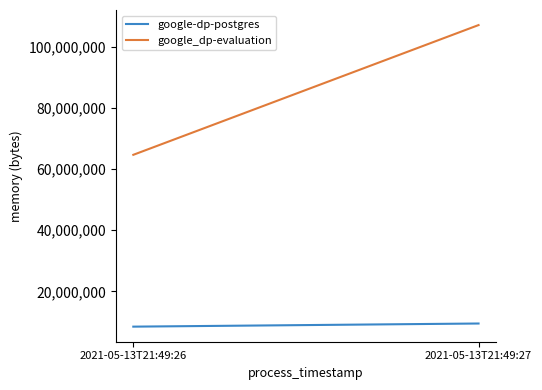

Is the value of google_dp-evaluation at 2021-05-13T21:49:27 greater than the value of google-dp-postgres at 2021-05-13T21:49:26?

Yes